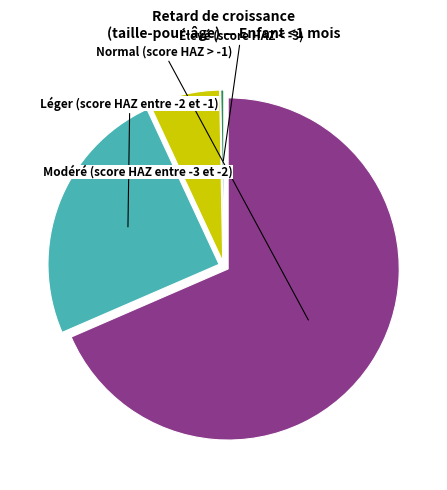

What is the change in value from Normal (score HAZ > -1) to Modéré (score HAZ entre -3 et -2)?

-0.6